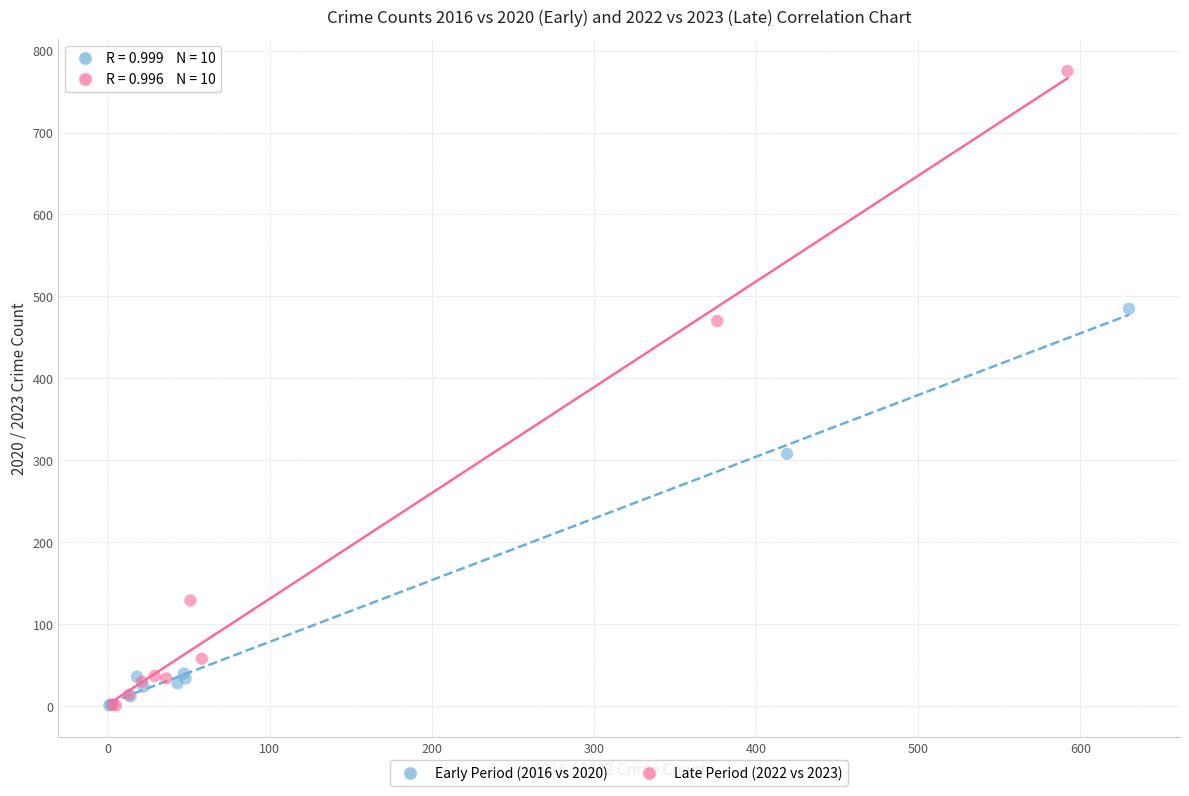

Which series contains the highest Y value?

Late Period (2022 vs 2023)